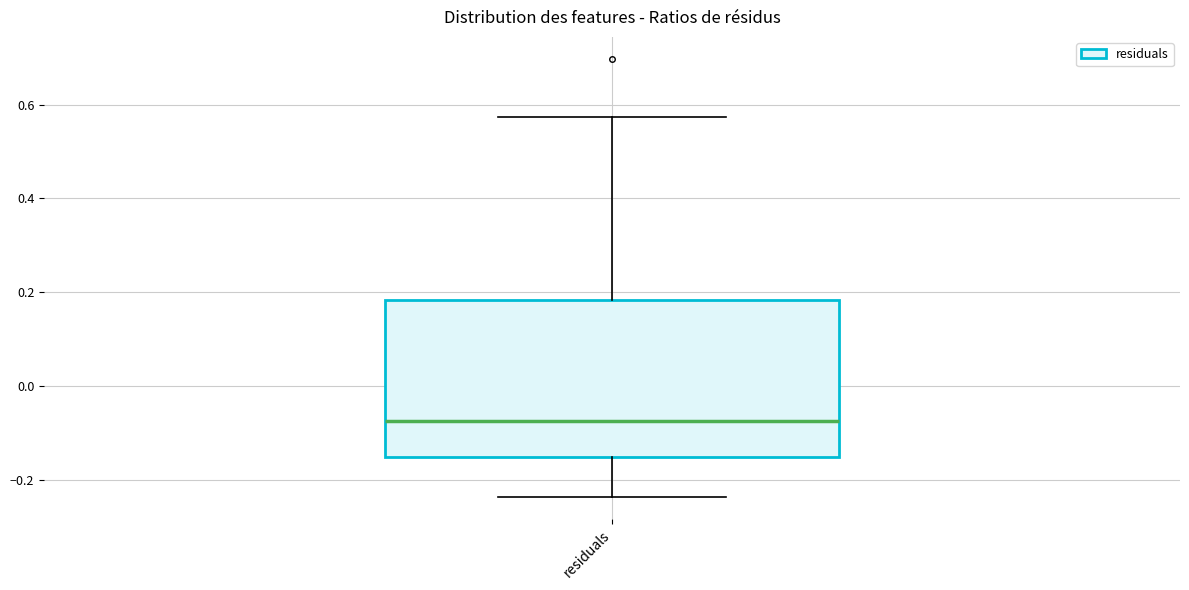

Transcribe this box plot: give where the median line is, the range the box spans, and where the two whiskers end, as read against the y-axis. The values are not printed on the chart, so give them approximately, as read against the axis.

median -0.08, box -0.16 to 0.18, whiskers -0.24 to 0.58